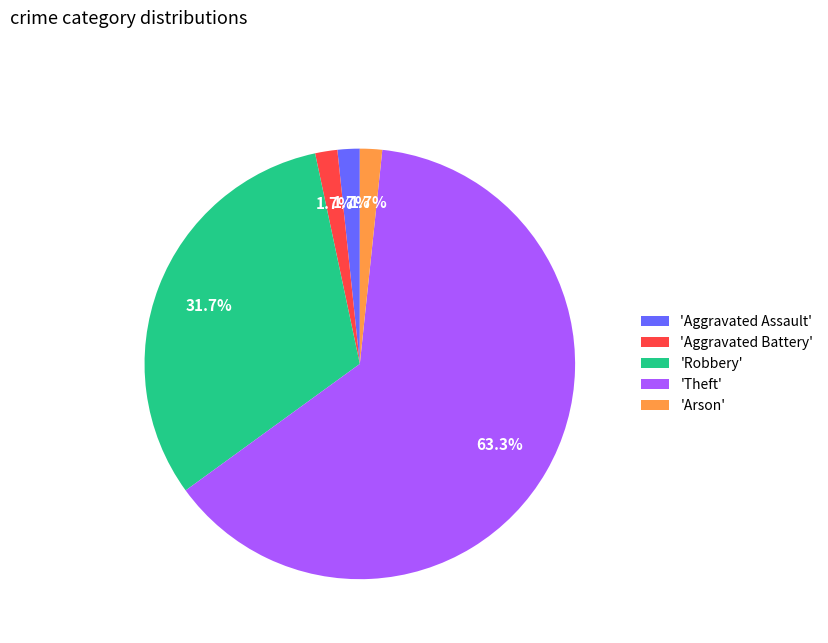

How much of the chart is everything except 'Aggravated Assault'?

98.3%